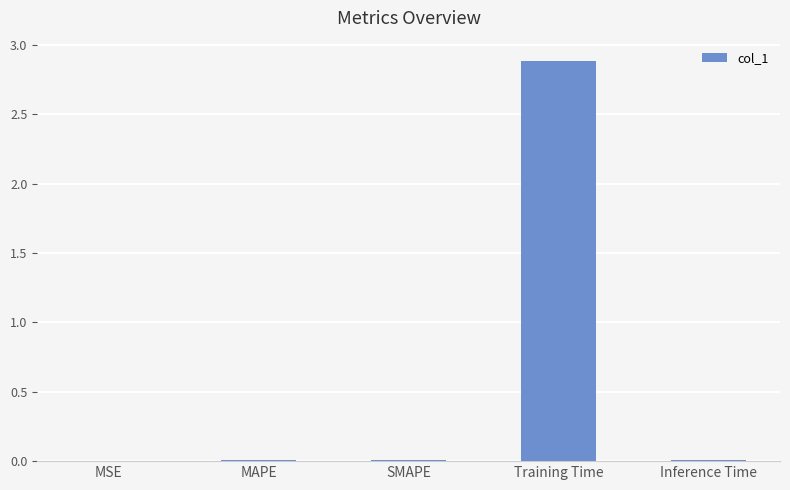

The value at MSE is 0.0. True or false?

True